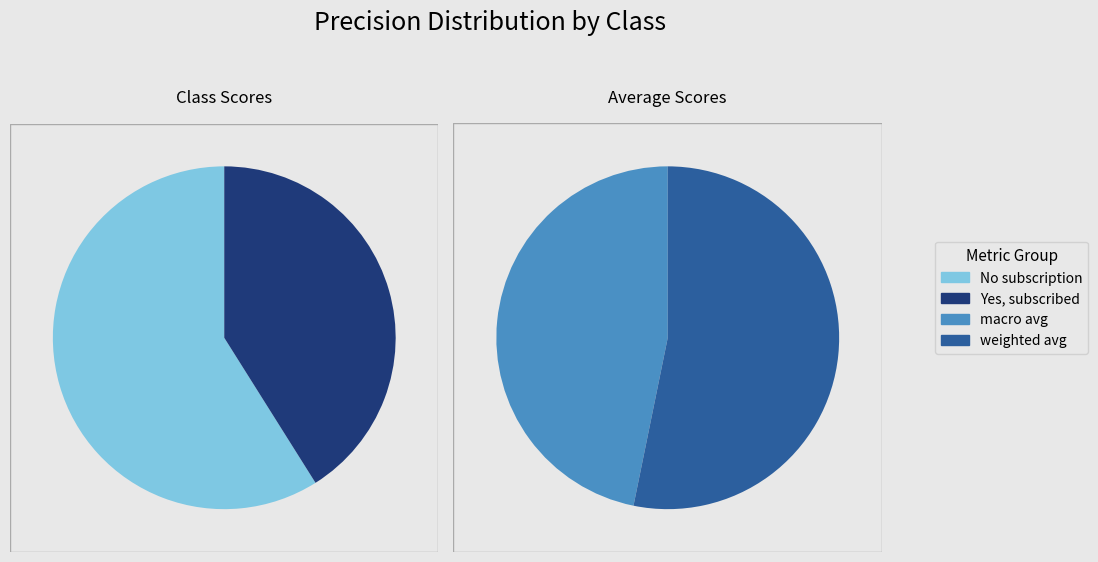

How much of the chart is everything except weighted avg?

72.5%